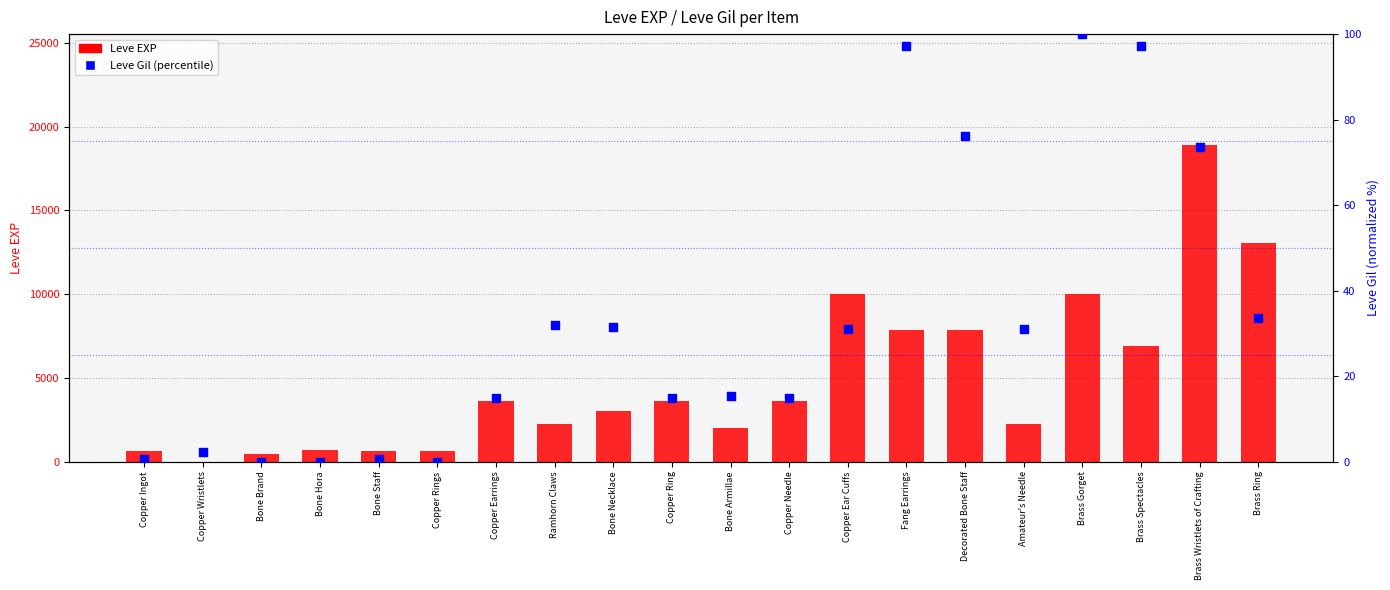

Which series has the largest total across all categories?

Leve EXP